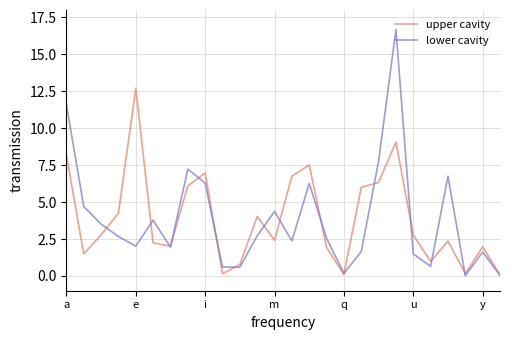

Rank the series by their maximum value, from lowest to highest.

upper cavity, lower cavity